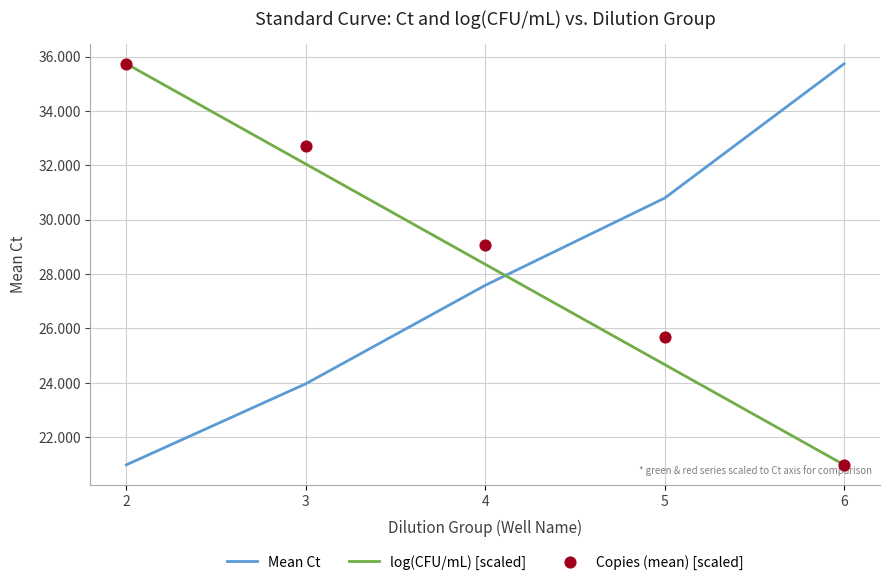

Which series has the largest Y range (max minus min)?

Mean Ct